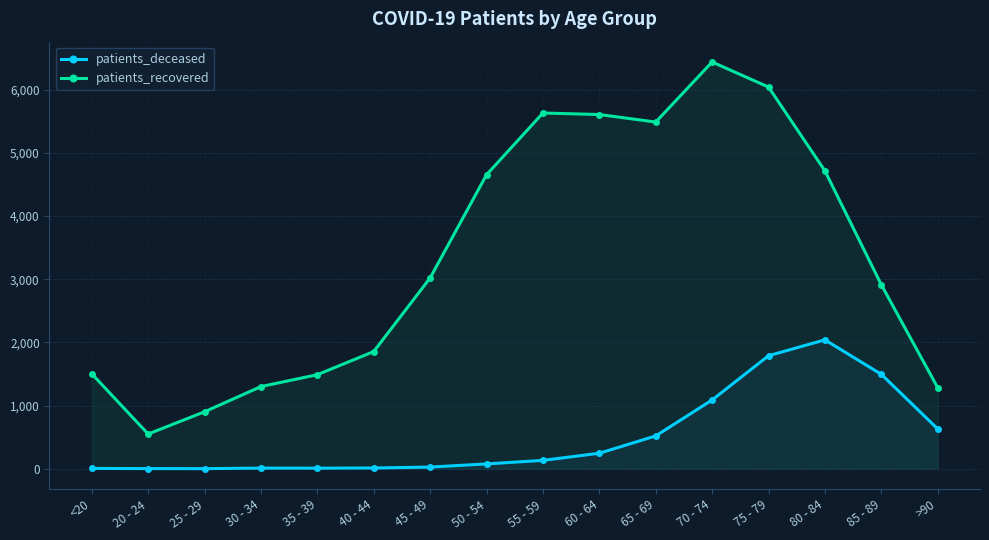

Which category has the highest value across all series?

70 - 74